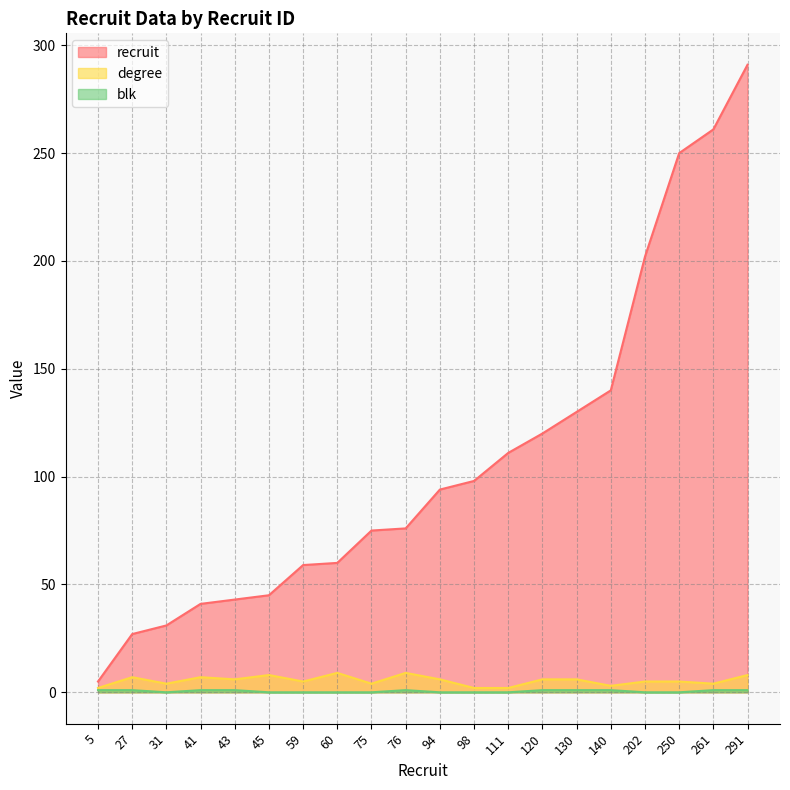

True or false: degree and recruit intersect in this chart.

False